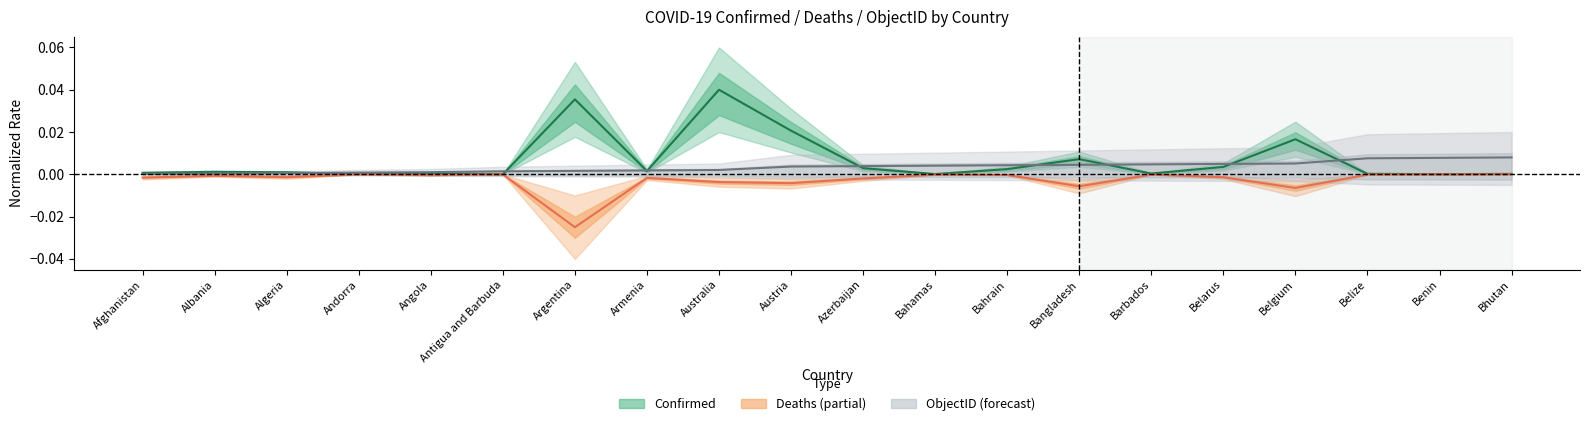

Is this an area chart (filled region under the line)?

No